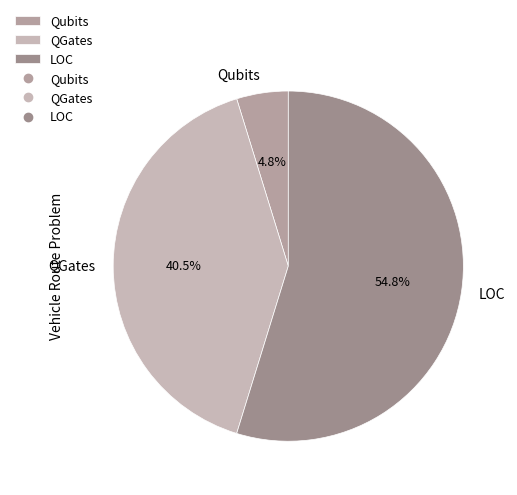

The QGates slice represents 30% of the pie. True or false?

False